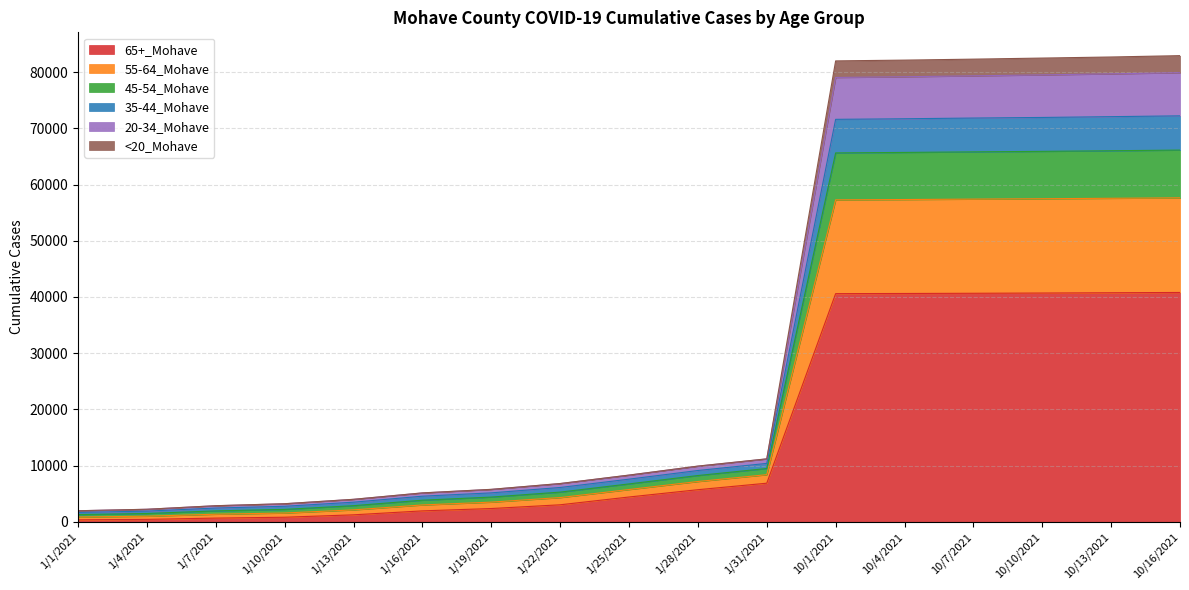

True or false: <20_Mohave has more than 1 interior local peaks.

False